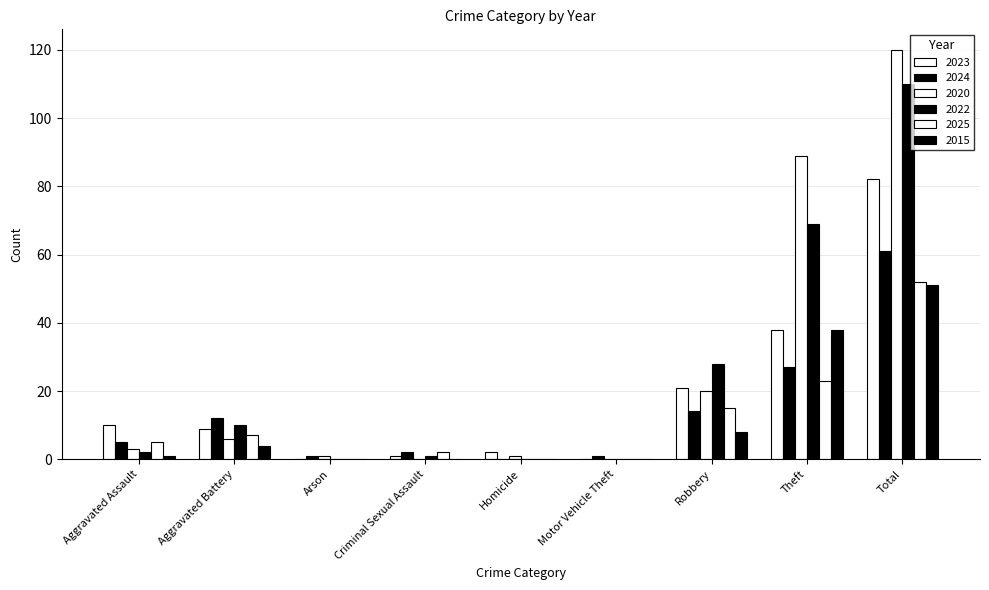

Which label corresponds to the largest value in the chart?

Total